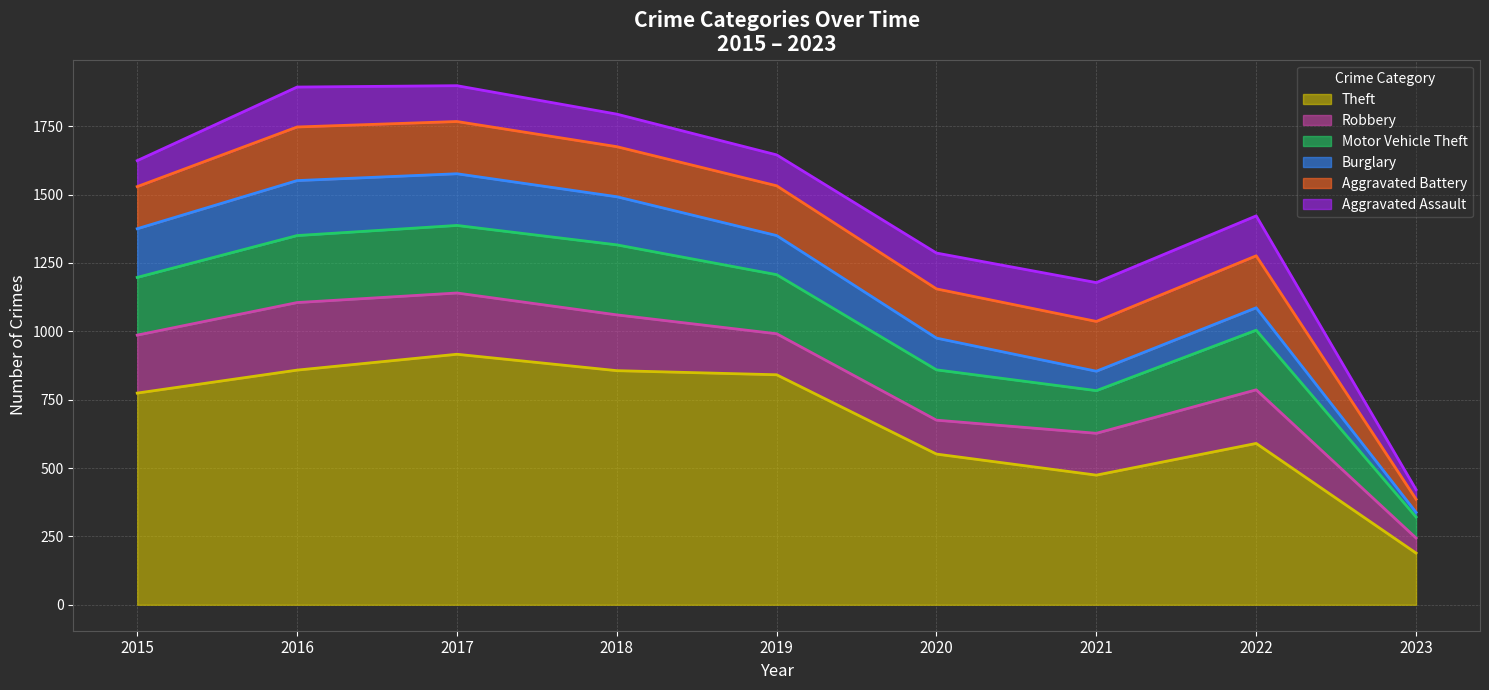

Rank the series by their maximum value, from highest to lowest.

Theft, Motor Vehicle Theft, Robbery, Burglary, Aggravated Battery, Aggravated Assault